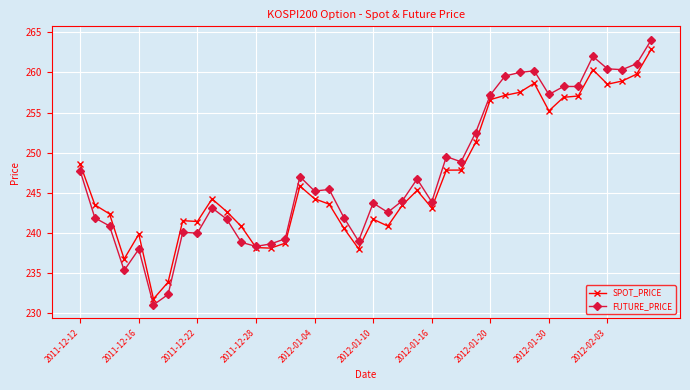

What are all the series names shown in the legend?

SPOT_PRICE, FUTURE_PRICE